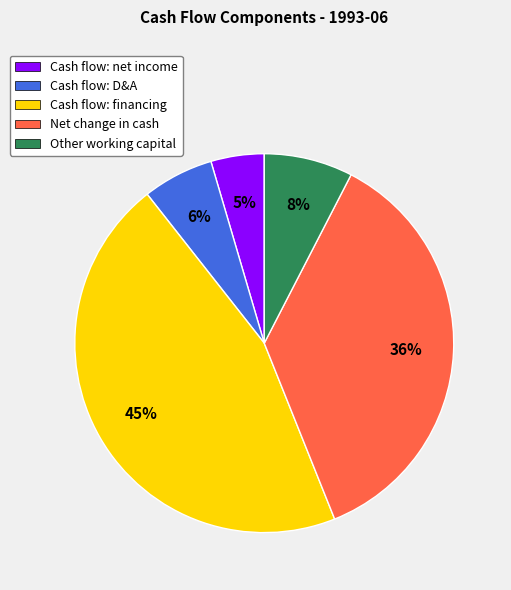

Rank the categories by value from highest to lowest.

Cash flow: financing, Net change in cash, Other working capital, Cash flow: D&A, Cash flow: net income